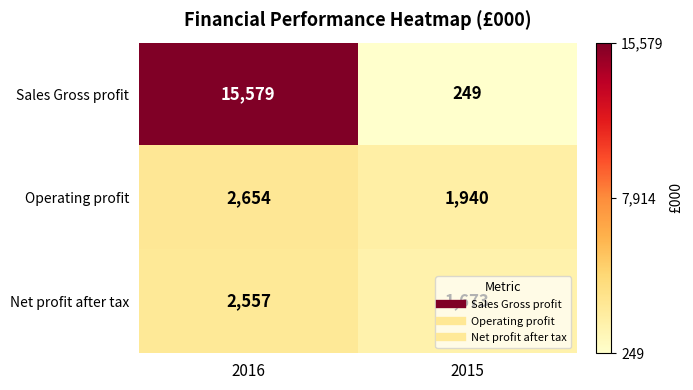

The value of Operating profit at 2016 is 1229. True or false?

False